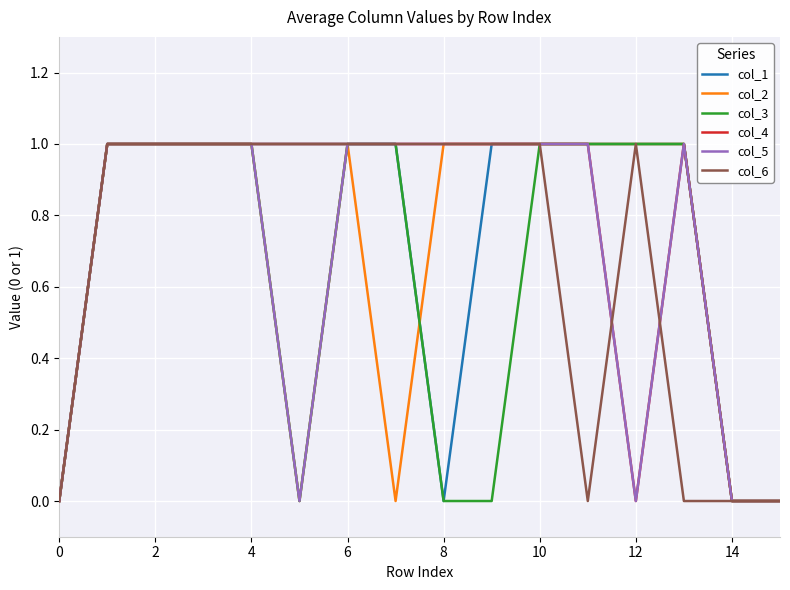

Which series has the largest total across all categories?

col_1